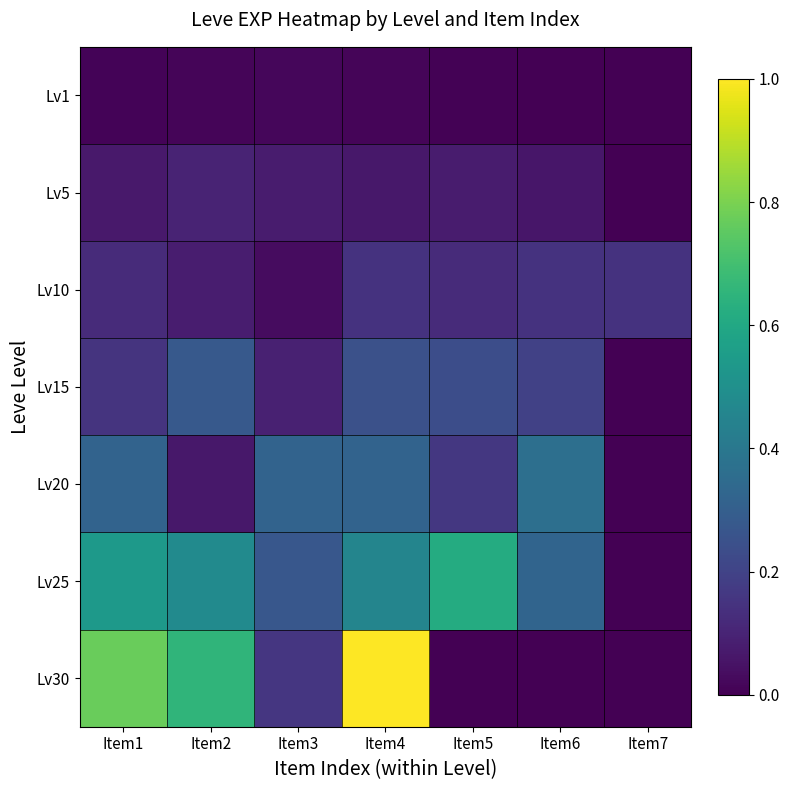

Reading right to left, list all the values displayed in this chart.

Lv1: Item7=0.0	Item6=0.0	Item5=0.0	Item4=0.0	Item3=0.0	Item2=0.0	Item1=0.0
Lv5: Item7=0.0	Item6=0.1	Item5=0.1	Item4=0.1	Item3=0.1	Item2=0.1	Item1=0.1
Lv10: Item7=0.1	Item6=0.1	Item5=0.1	Item4=0.1	Item3=0.0	Item2=0.1	Item1=0.1
Lv15: Item7=0.0	Item6=0.2	Item5=0.2	Item4=0.2	Item3=0.1	Item2=0.3	Item1=0.1
Lv20: Item7=0.0	Item6=0.4	Item5=0.2	Item4=0.3	Item3=0.3	Item2=0.1	Item1=0.3
Lv25: Item7=0.0	Item6=0.3	Item5=0.6	Item4=0.5	Item3=0.3	Item2=0.5	Item1=0.5
Lv30: Item7=0.0	Item6=0.0	Item5=0.0	Item4=1.0	Item3=0.2	Item2=0.7	Item1=0.8